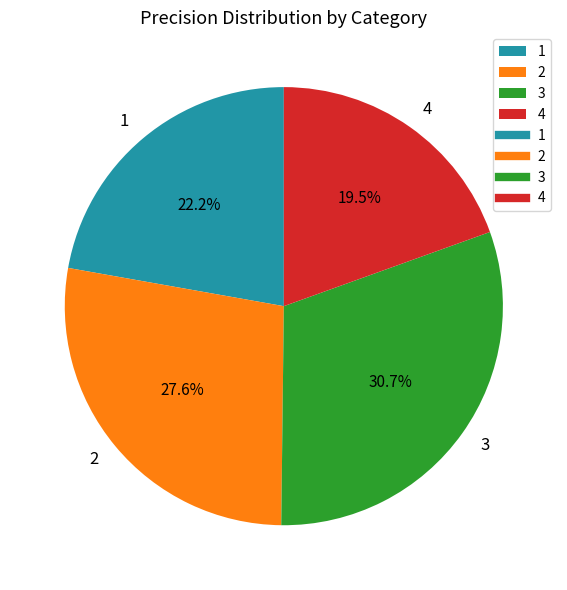

Which category has the smallest portion of the pie?

4